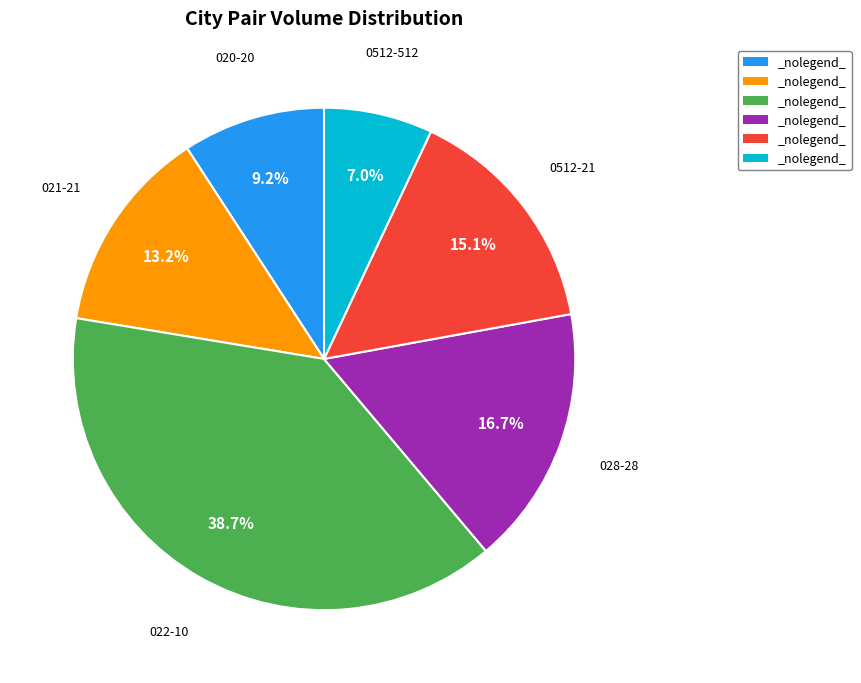

Is there a majority slice in this chart?

No